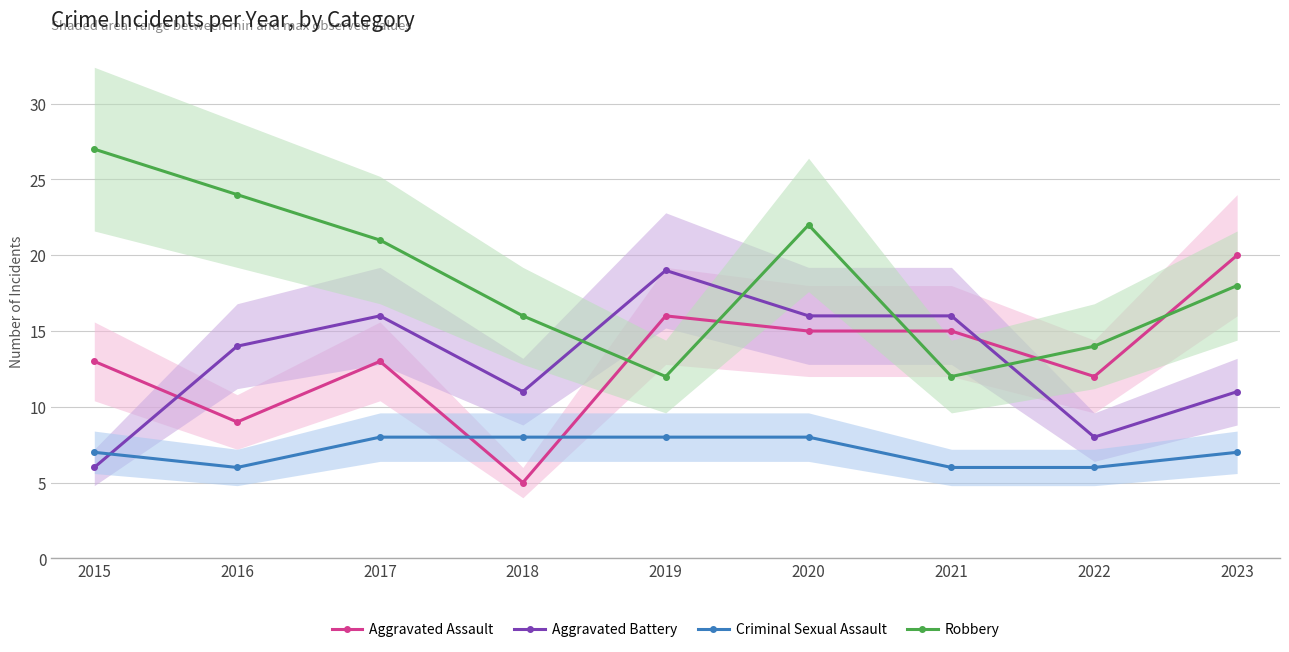

True or false: Aggravated Assault has a value of 20 at 2023.

True